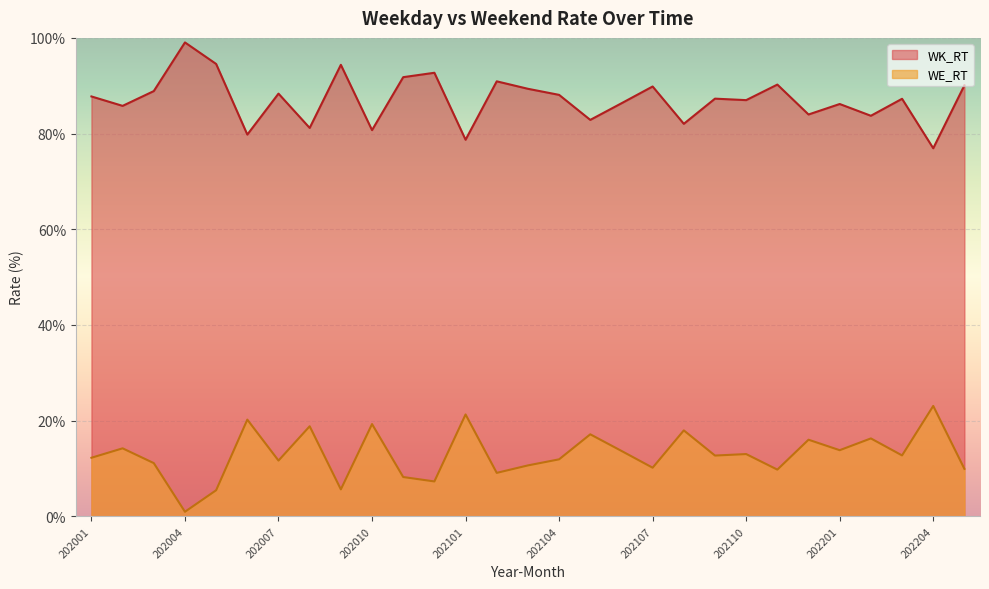

List the series in order of their peak value, lowest first.

WE_RT, WK_RT